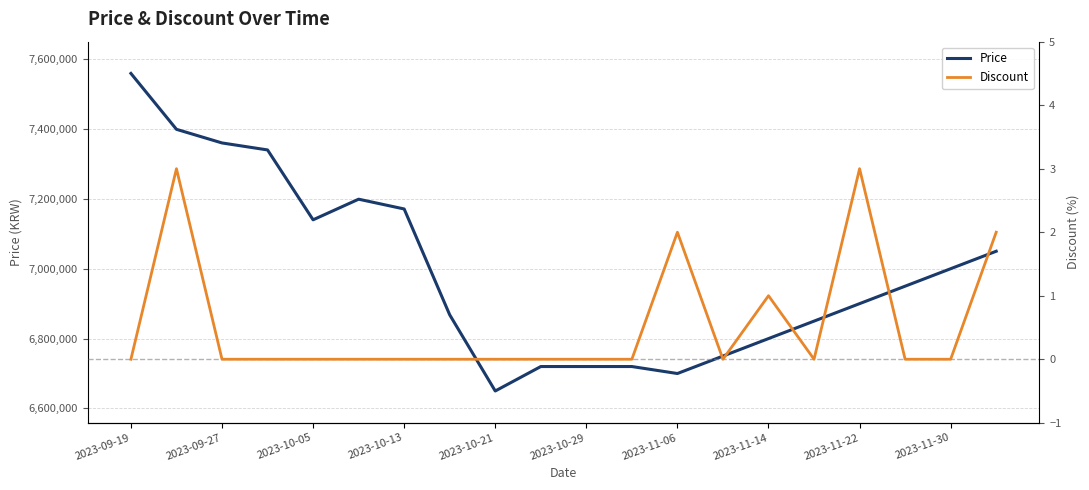

What is the maximum value shown in the chart?

7559000